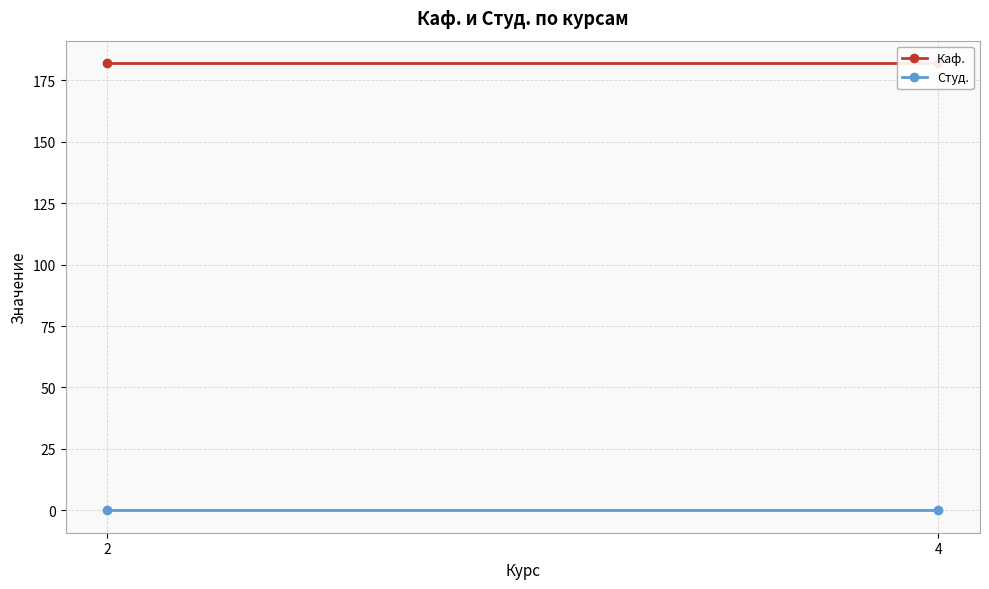

What is the maximum value shown in the chart?

182